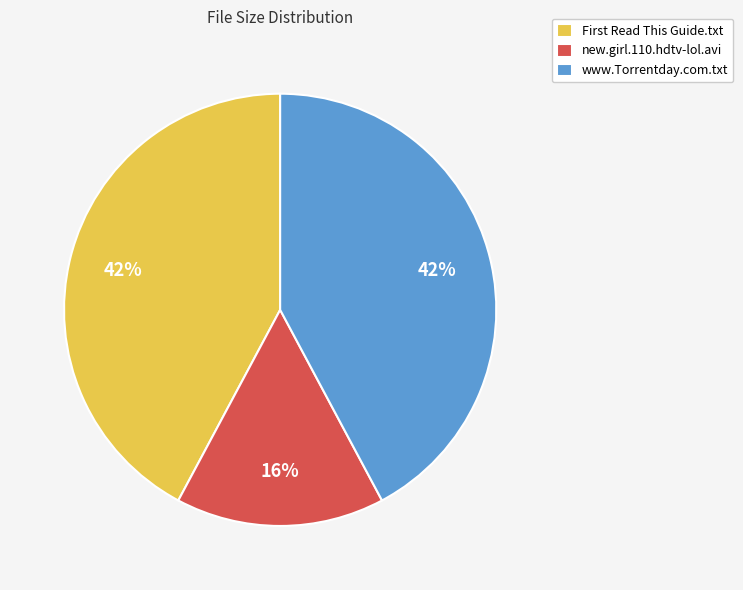

How many slices are in this pie chart?

3